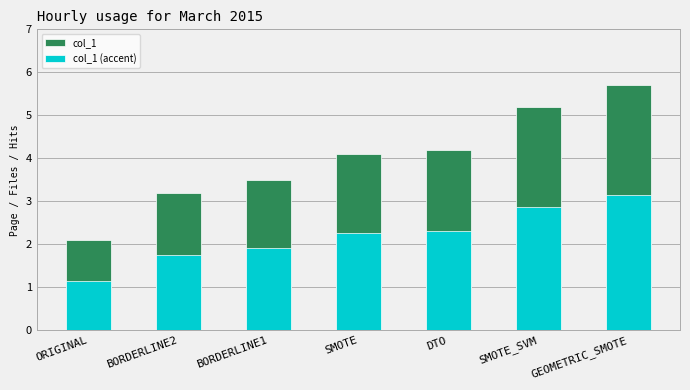

What is the approximate value of col_1 at DTO?

4.2